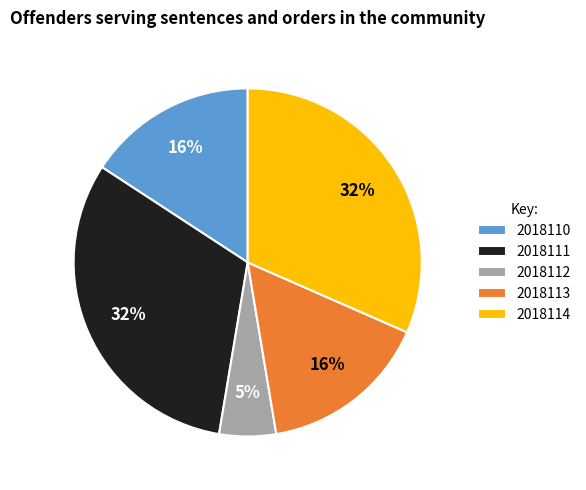

Which slice is the smallest?

2018112